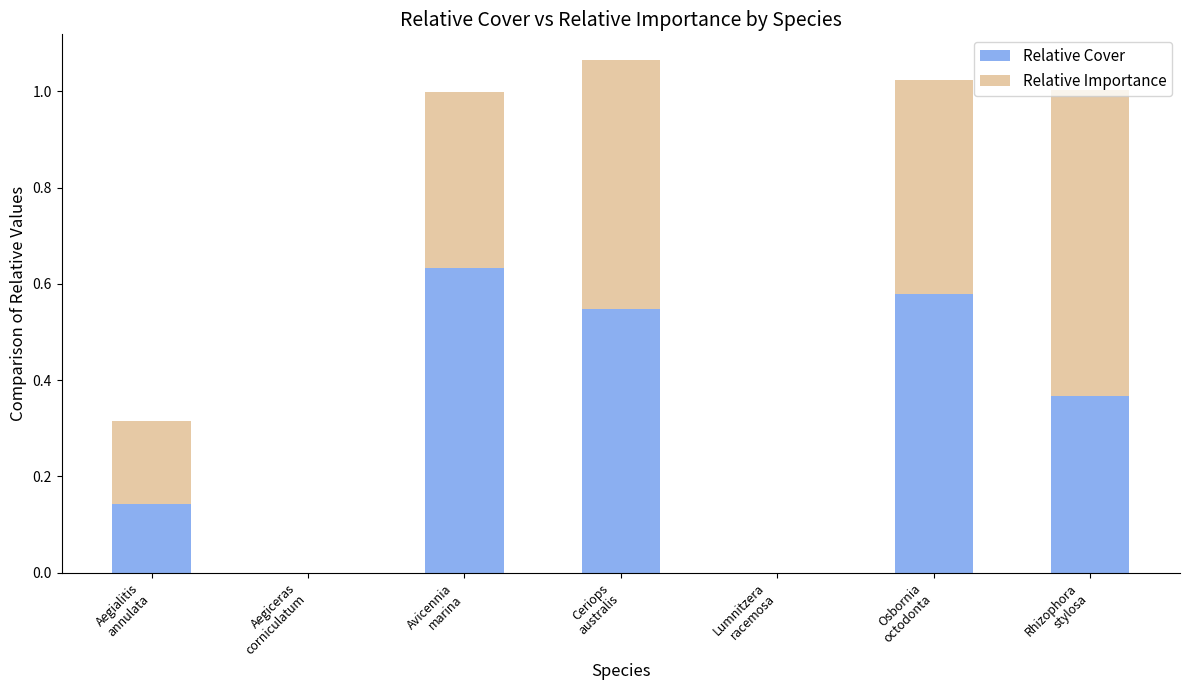

What are all the series names shown in the legend?

Relative Cover, Relative Importance